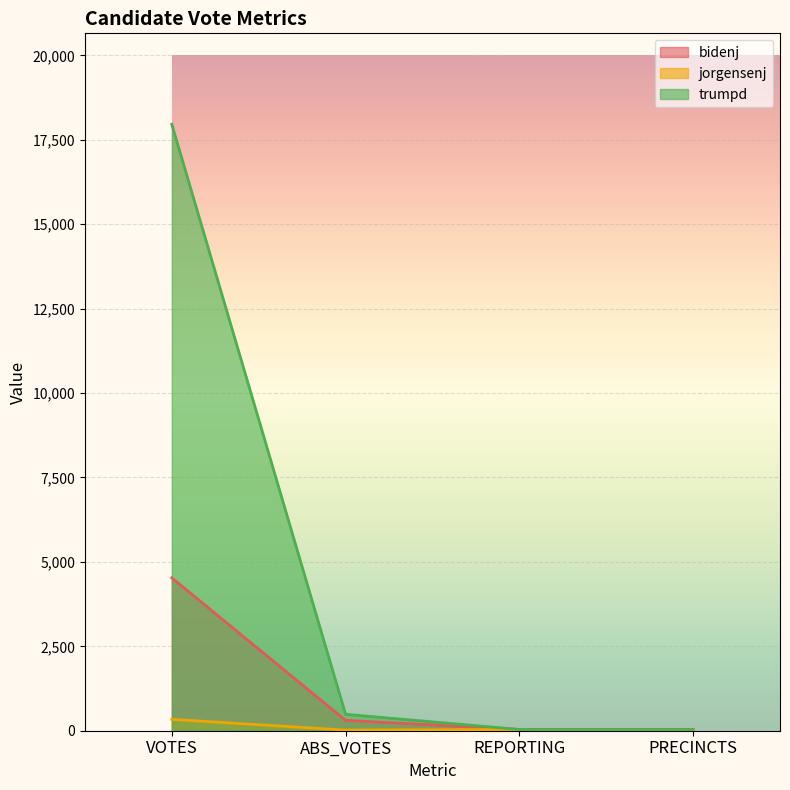

True or false: trumpd and jorgensenj cross at least once.

False